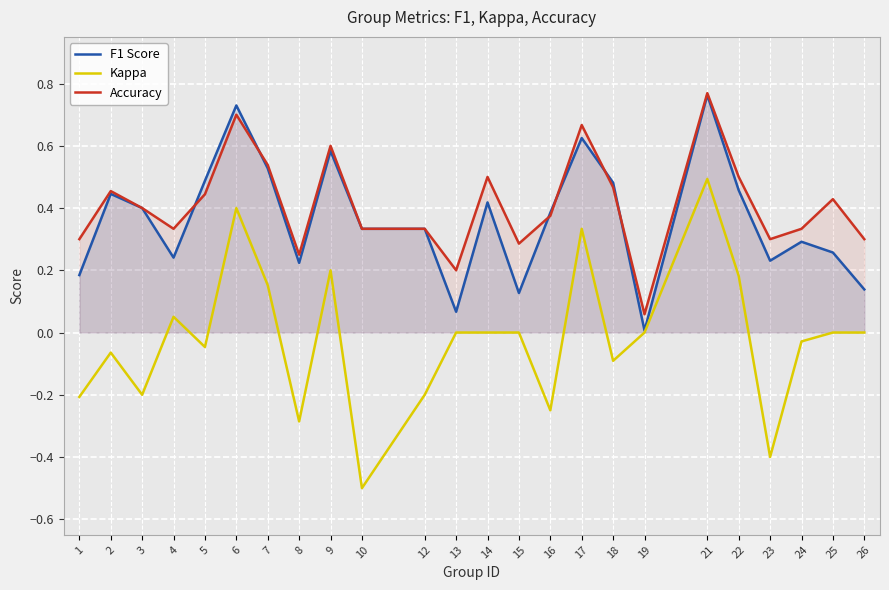

At 7, list the series in order from smallest to largest.

Kappa, F1 Score, Accuracy